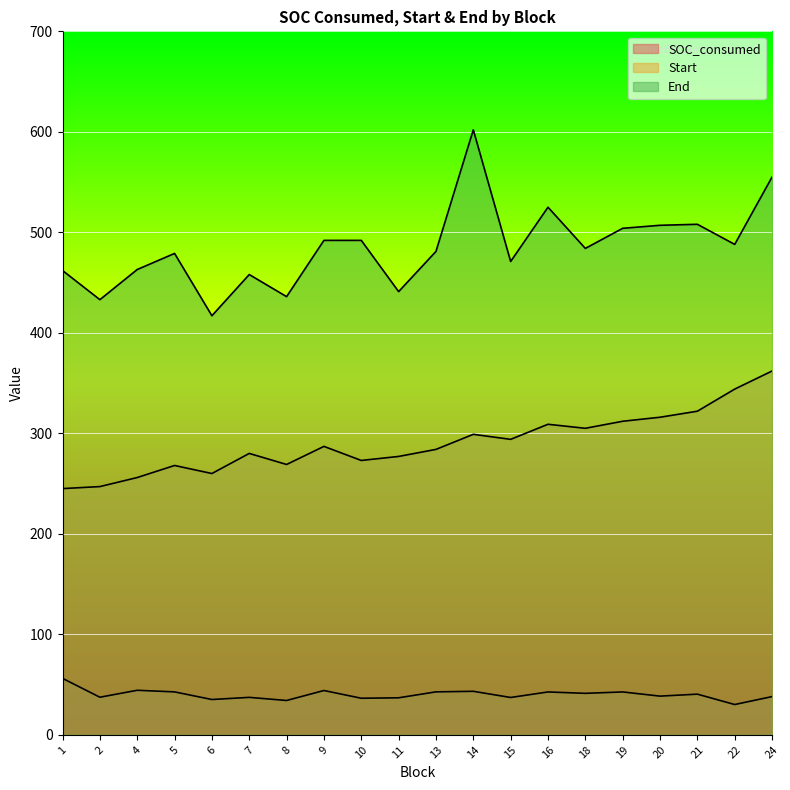

Between 5 and 1, which is larger?

1